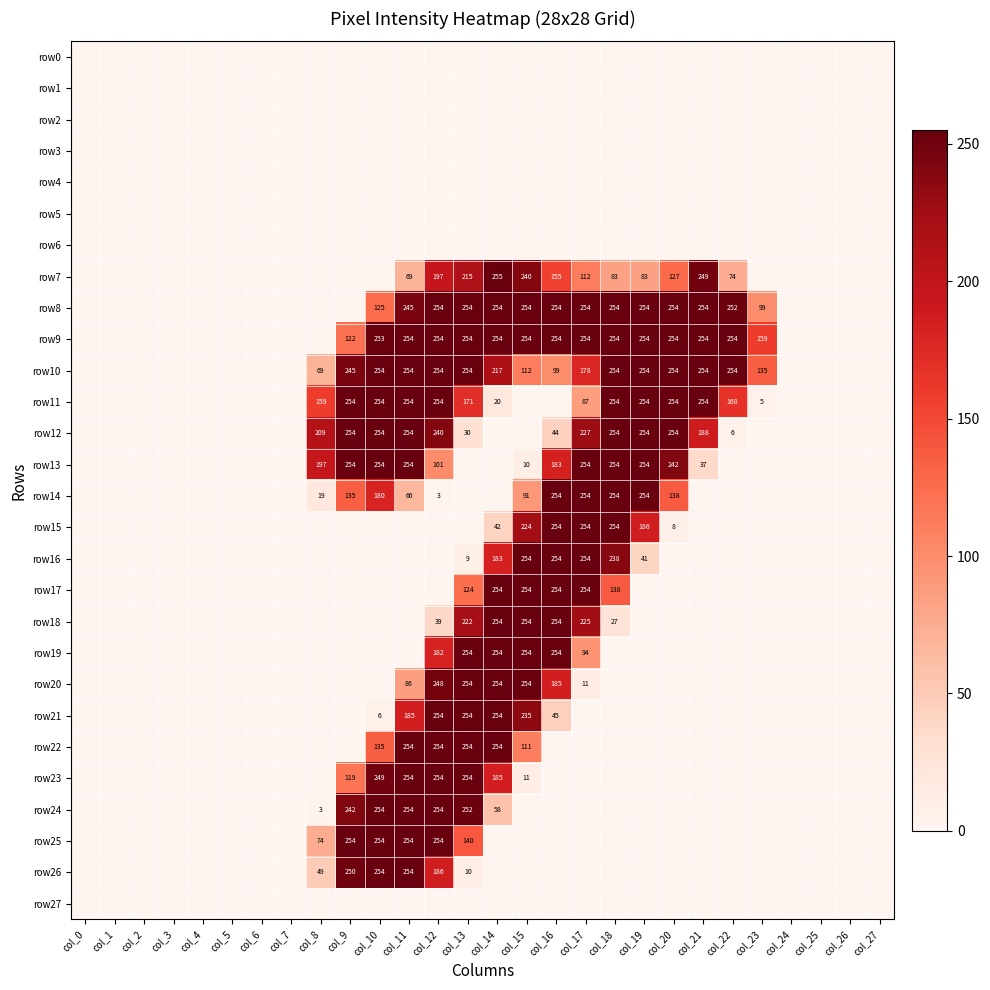

The row15 series shows 0 at col_11. True or false?

True